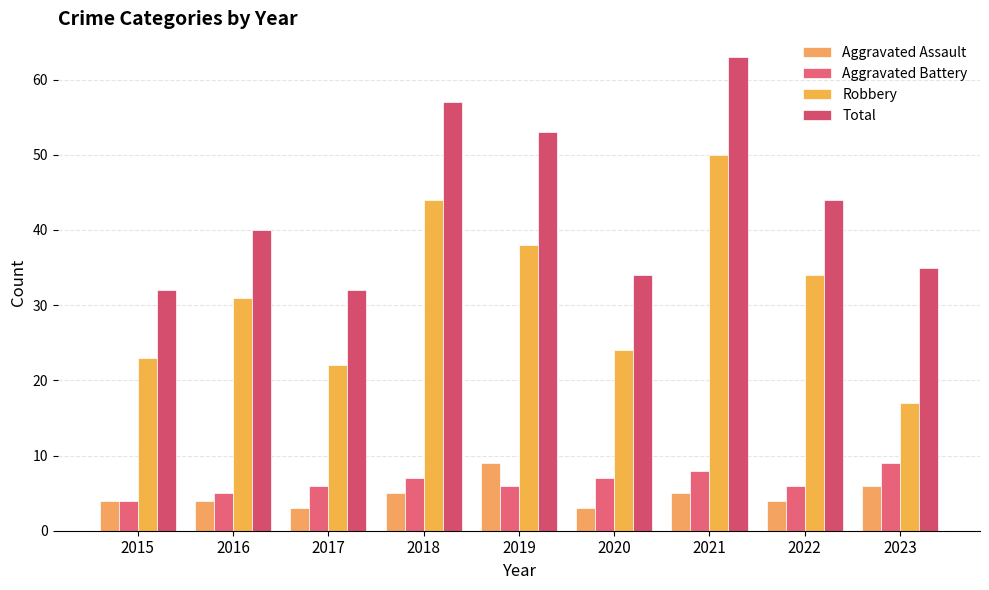

At which category is the sum across all series the highest?

2021